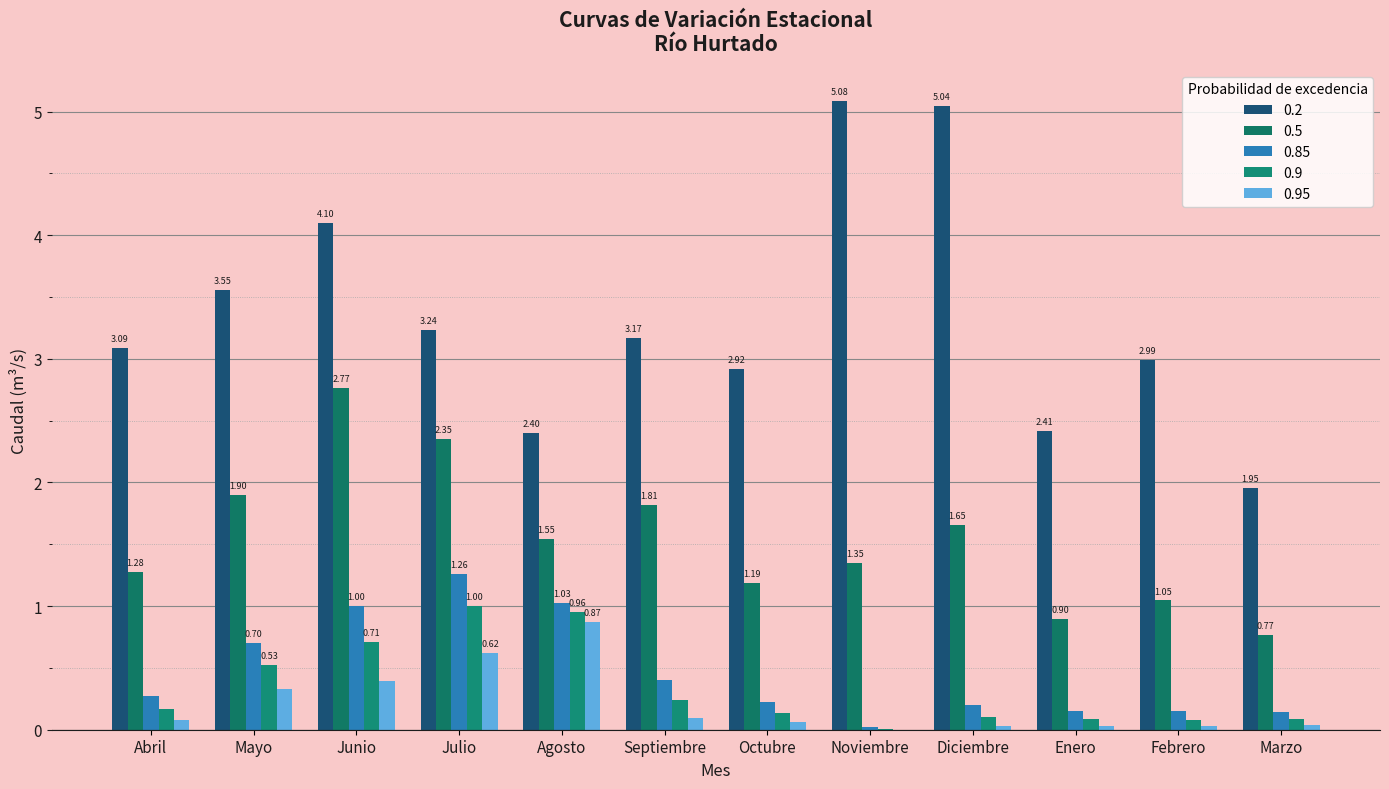

What is the label of the 8th bar from the right?

Agosto